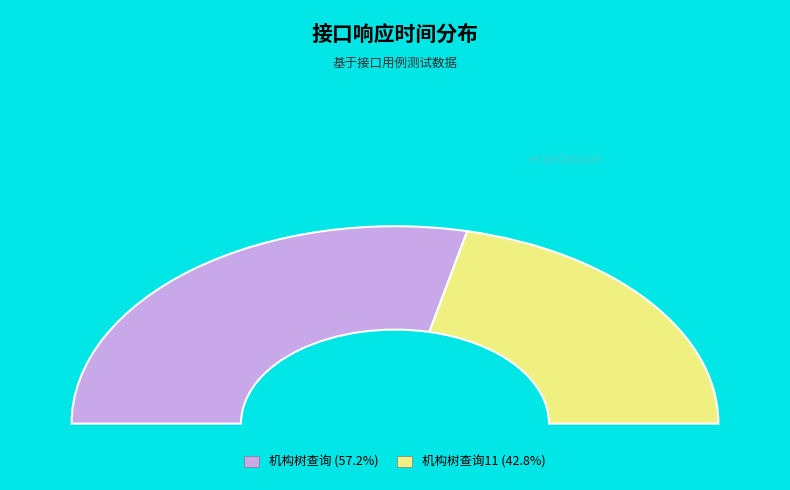

Is it true that 机构树查询11 is 50% of the pie?

False